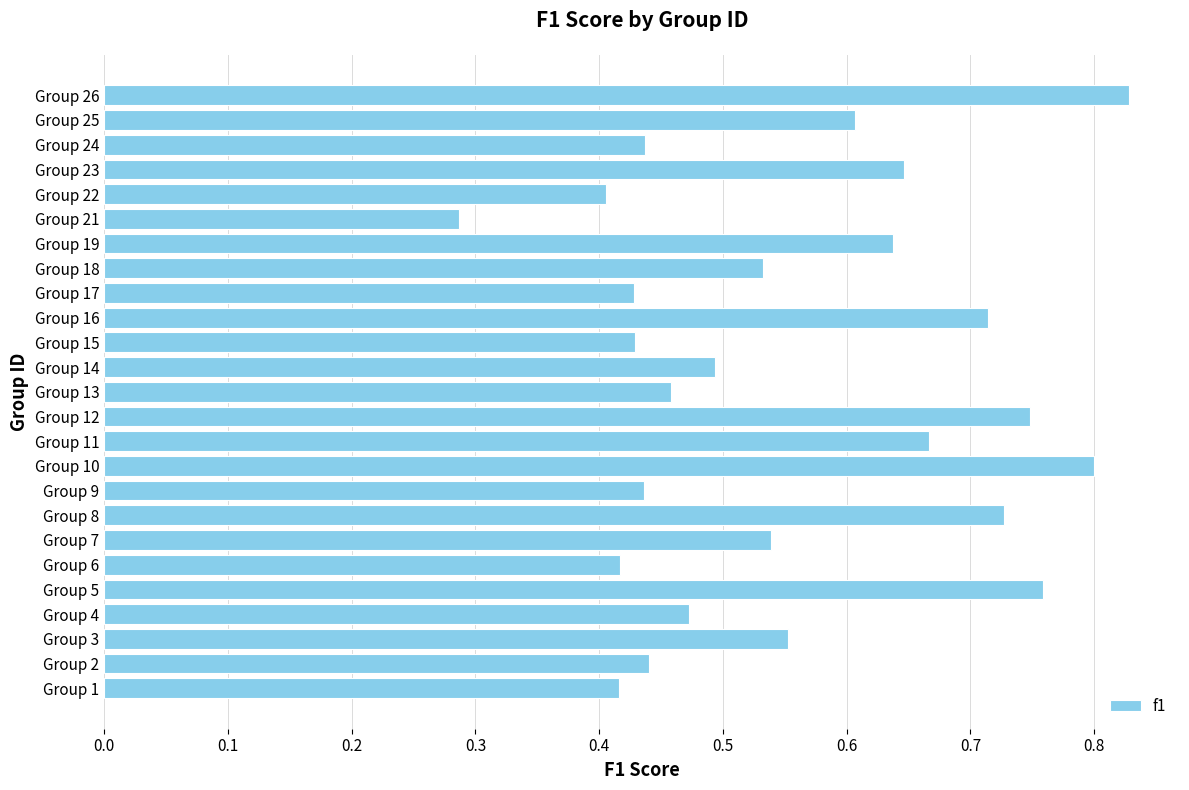

Which category has the lowest value across all series?

Group 21